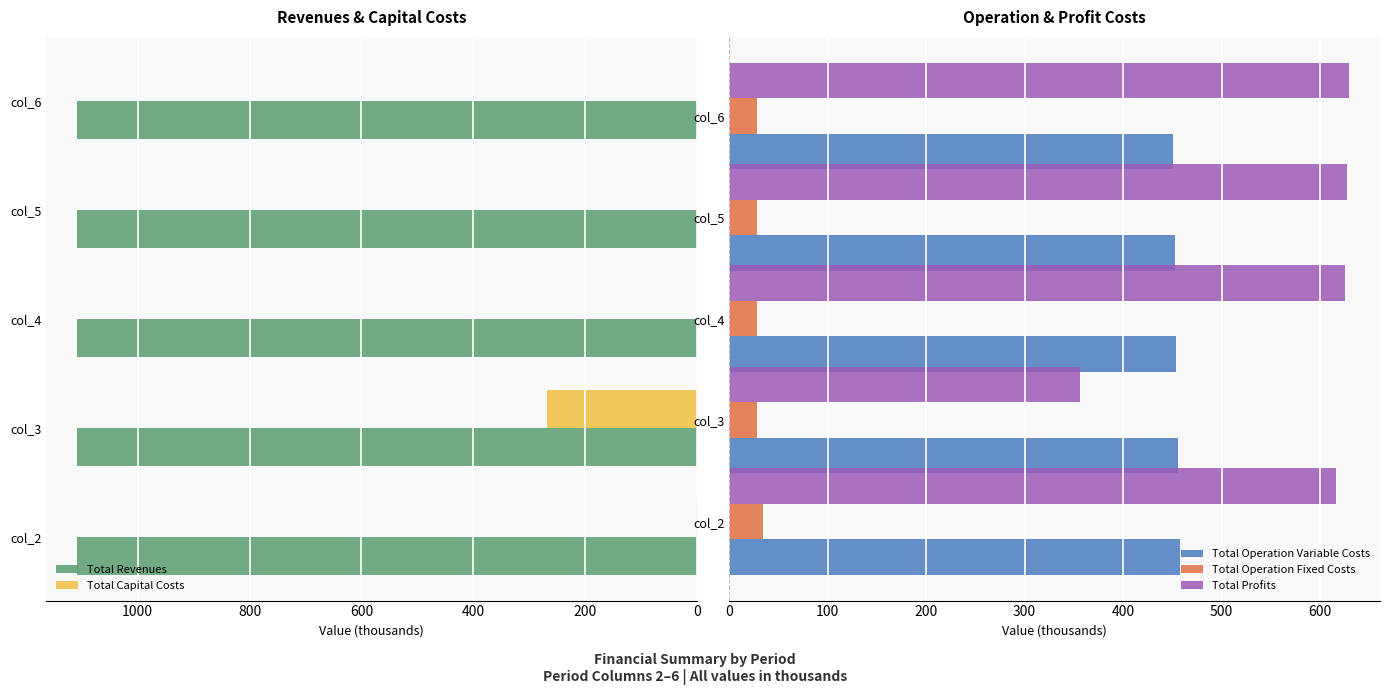

Read the Total Operation Fixed Costs value at col_6.

28.2